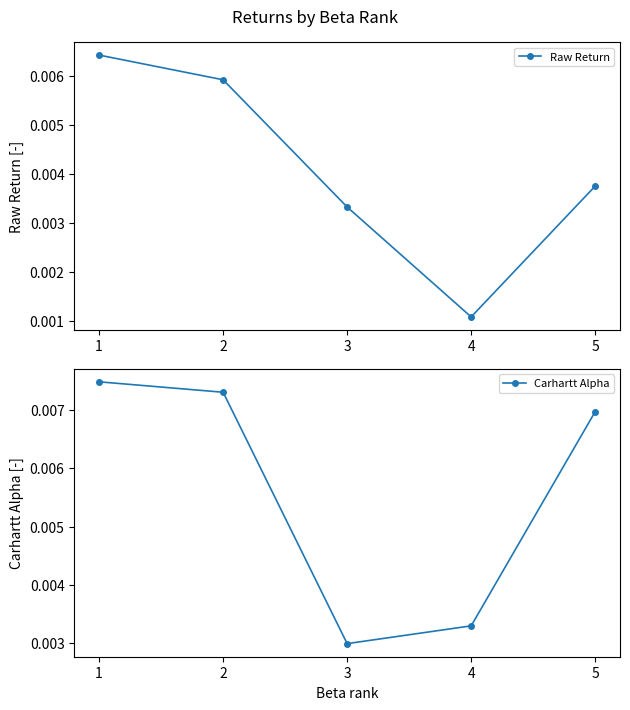

Which has a higher value, 2 or 3?

2